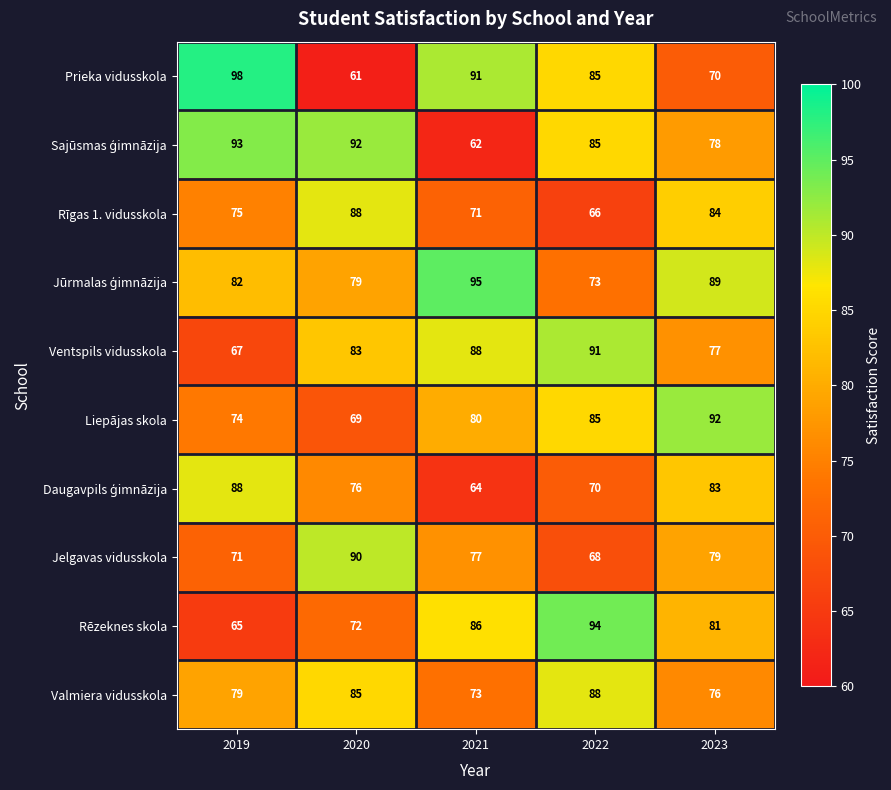

At which category is the sum across all series the highest?

2023